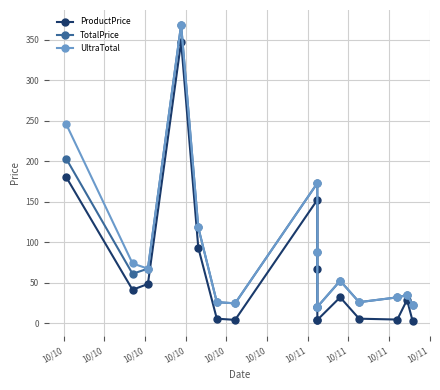

The value of UltraTotal at 10/10 is 45.8. True or false?

False